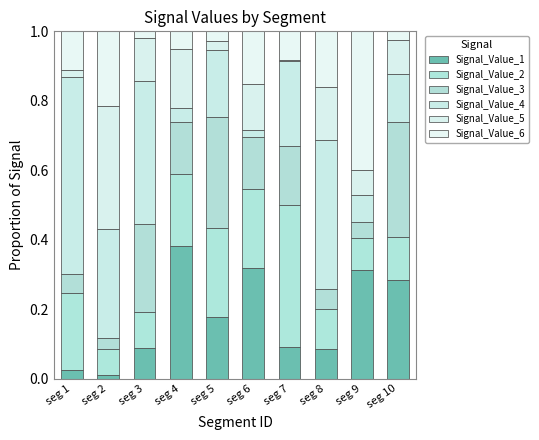

Is it true that Signal_Value_3 equals 0.2 at seg 4?

True